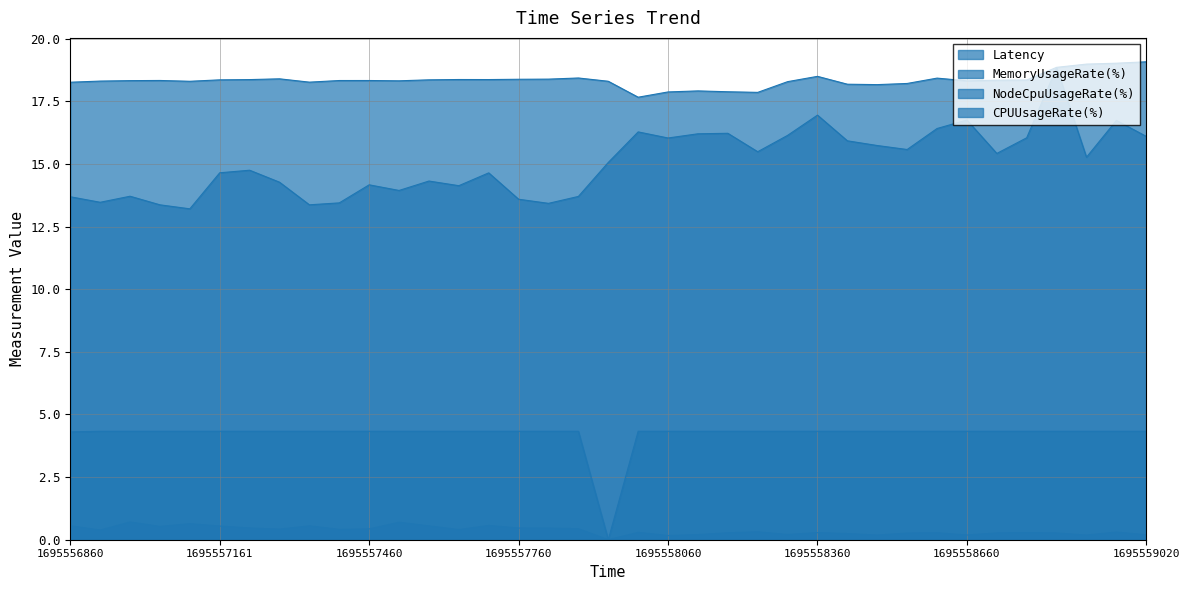

The value of Latency at 1695558780 is 0.3. True or false?

True